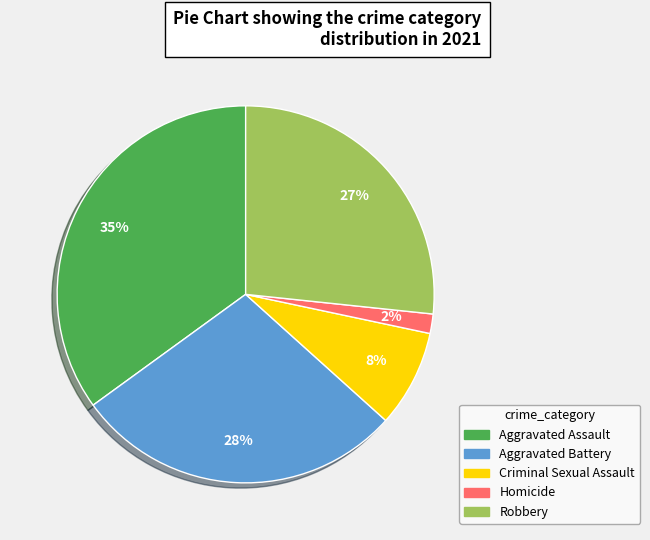

True or false: Homicide accounts for 2% of the total.

True